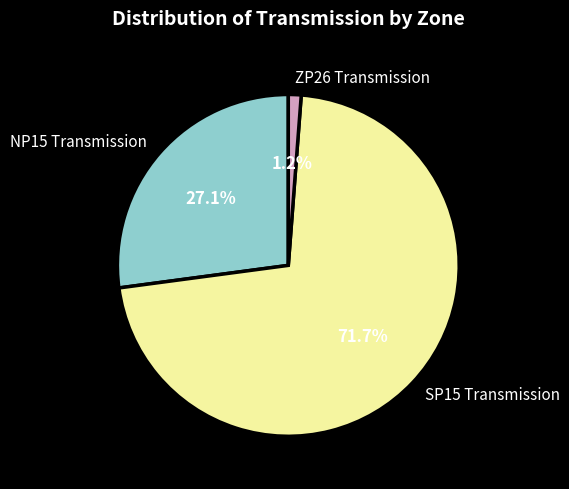

Is there any slice that represents more than half of the pie?

Yes